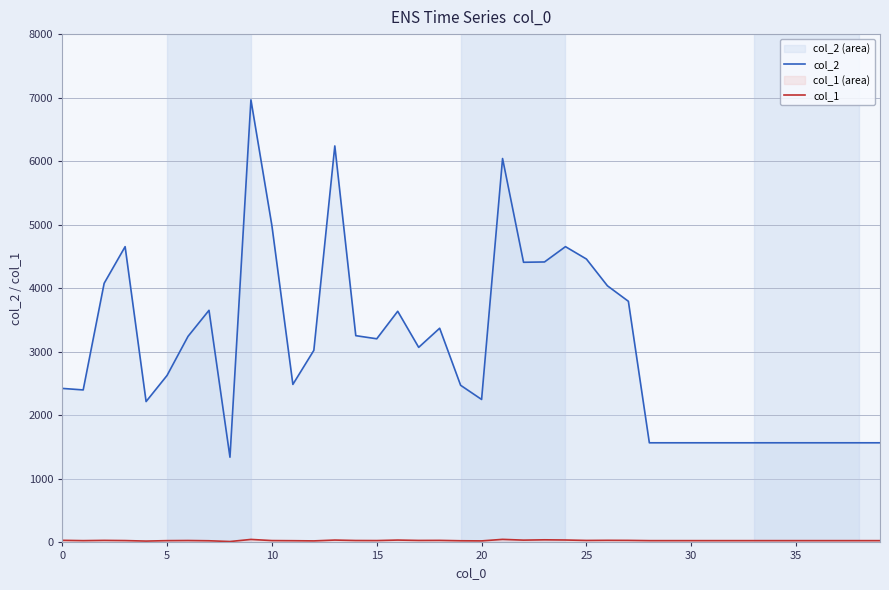

Which series has the largest total across all categories?

col_2